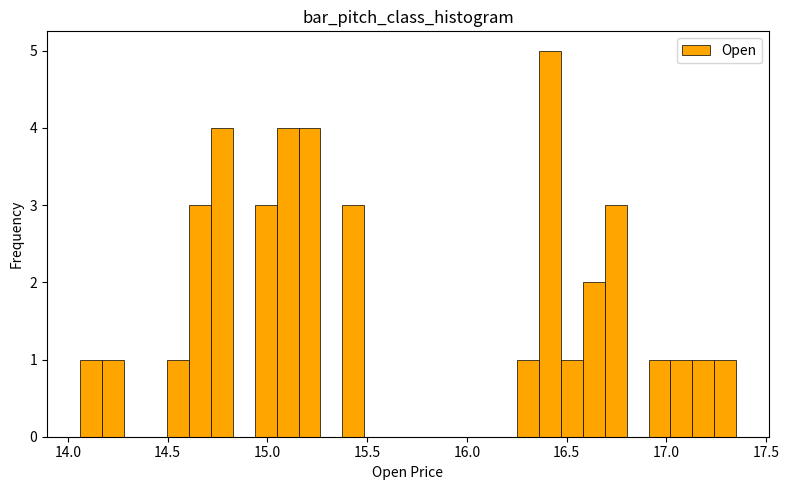

Around what value on the x-axis is the tallest bar? Give the approximate position of its centre, as read against the axis.

16.40